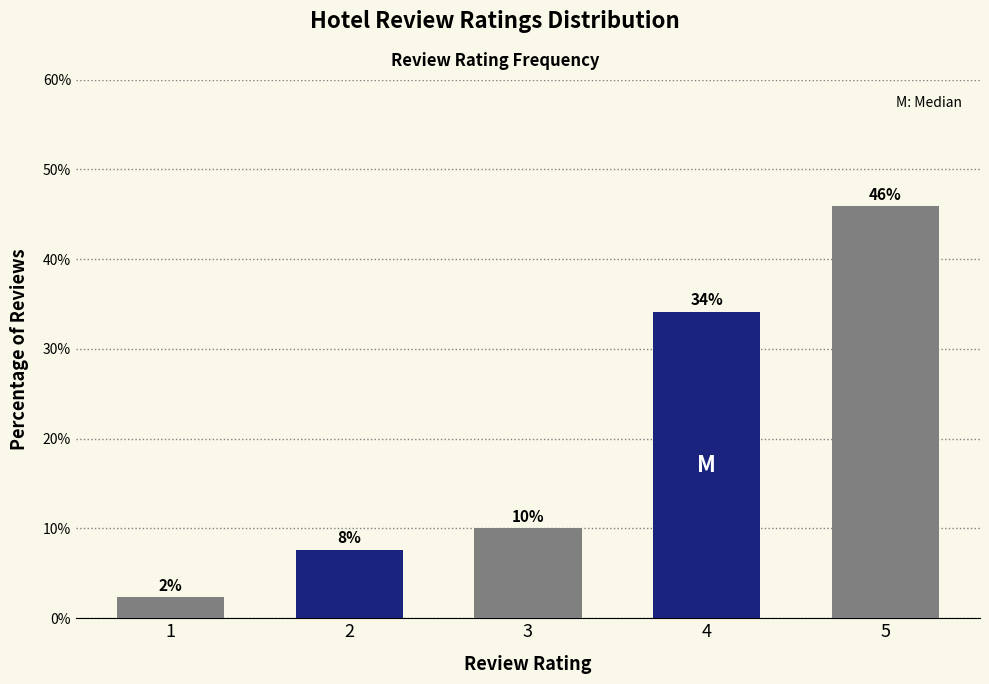

List the labels in order of value, smallest first.

1, 2, 3, 4, 5